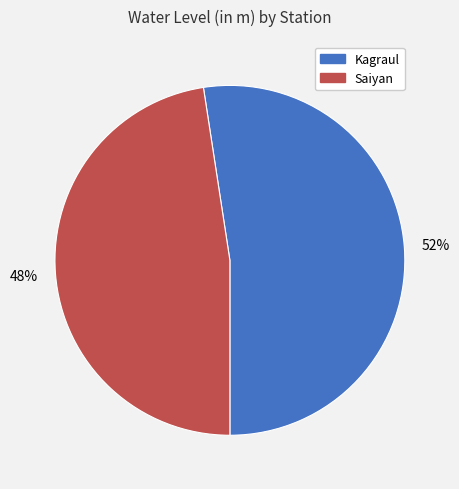

Does Kagraul account for over 50% of the chart?

Yes